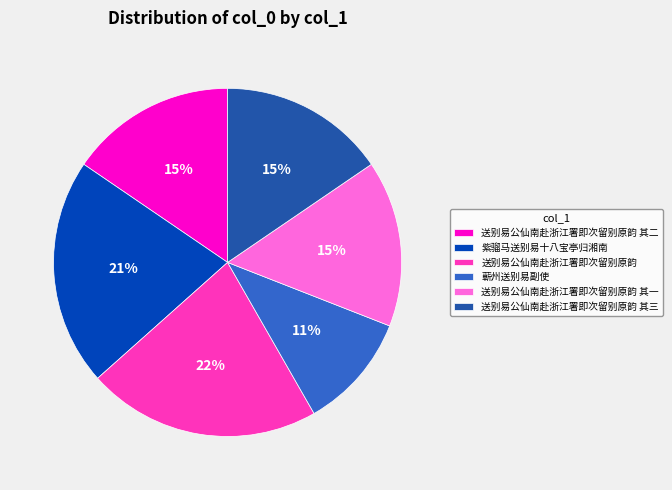

To the nearest percent, what portion does 紫骝马送别易十八宝亭归湘南 represent?

21%